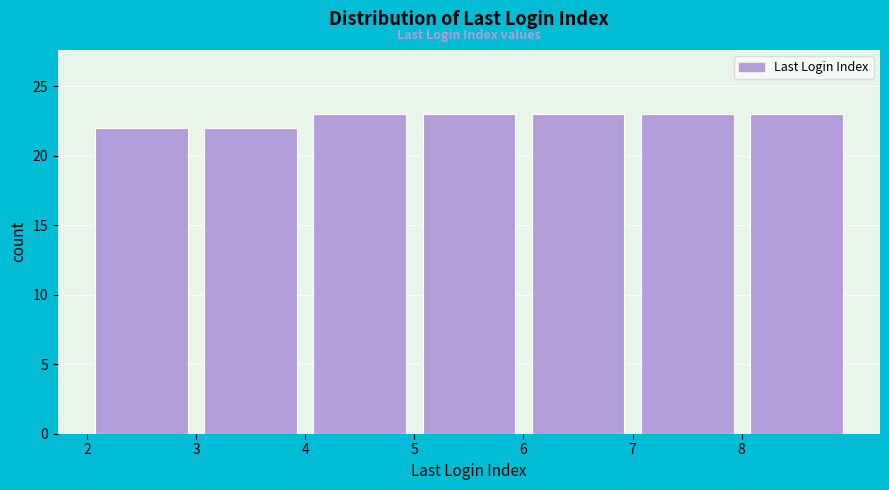

What is the height of the bar covering 5 to 6 on the x-axis? The values are not printed on the chart, so give them approximately, as read against the axis.

23